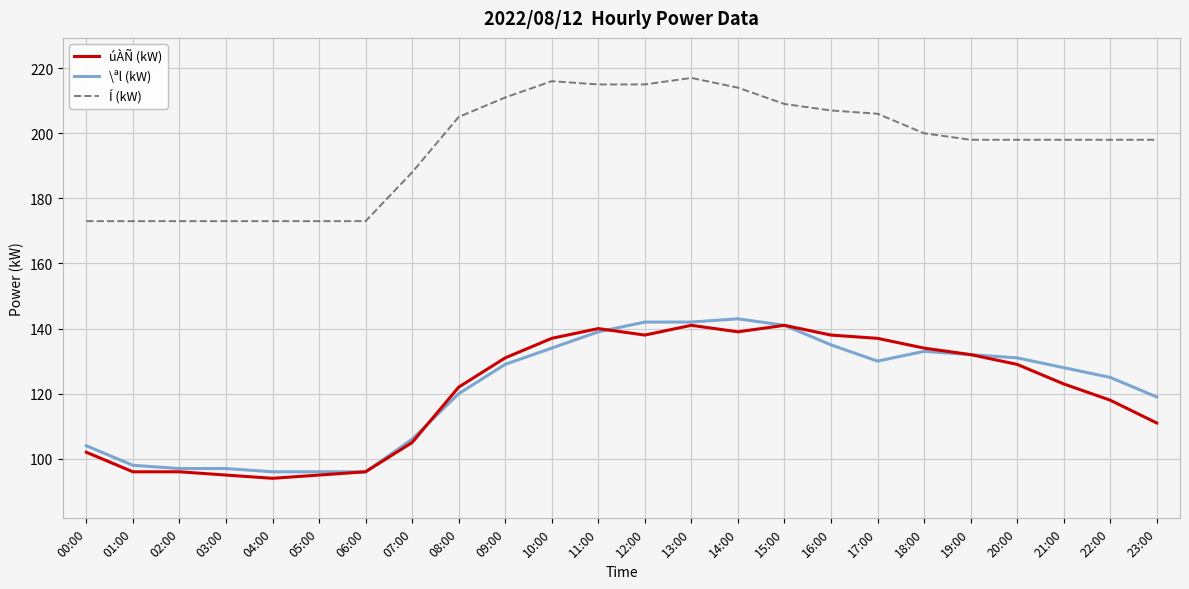

True or false: Í (kW) has a value of 173 at 04:00.

True